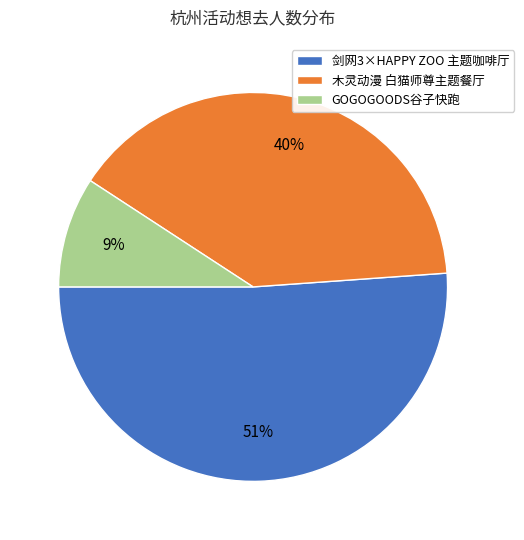

Is the sum of 剑网3×HAPPY ZOO 主题咖啡厅 and 木灵动漫 白猫师尊主题餐厅 greater than half?

Yes